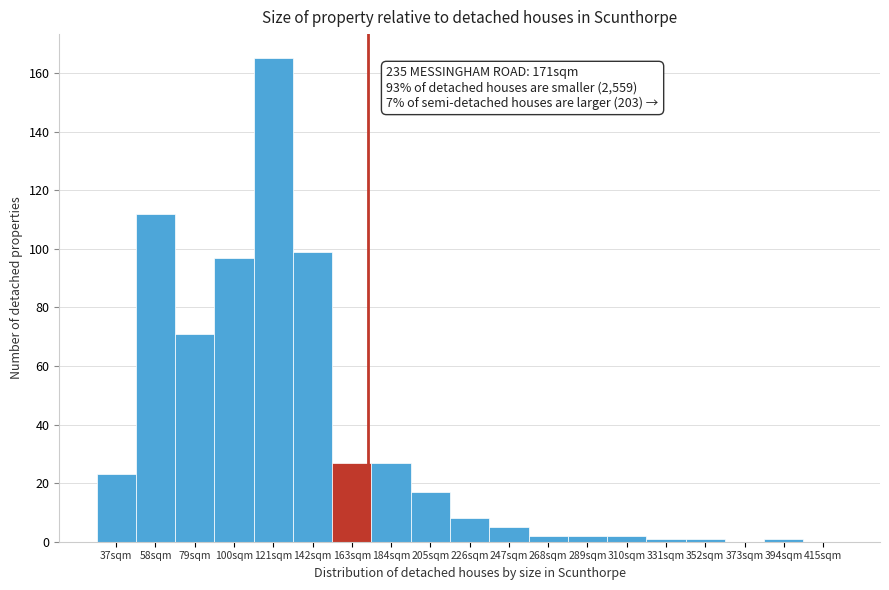

Reading left to right, extract all data points from this chart.

37sqm=23	58sqm=112	79sqm=71	100sqm=97	121sqm=165	142sqm=99	163sqm=27	184sqm=27	205sqm=17	226sqm=8	247sqm=5	268sqm=2	289sqm=2	310sqm=2	331sqm=1	352sqm=1	373sqm=0	394sqm=1	415sqm=0